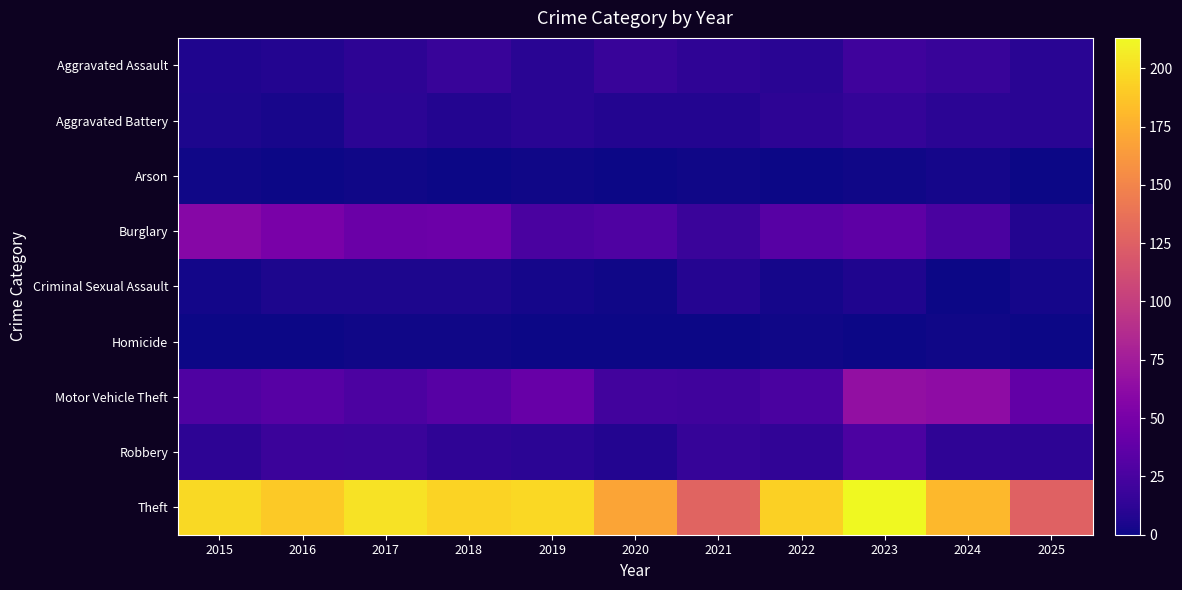

Which series has the largest total across all categories?

Theft